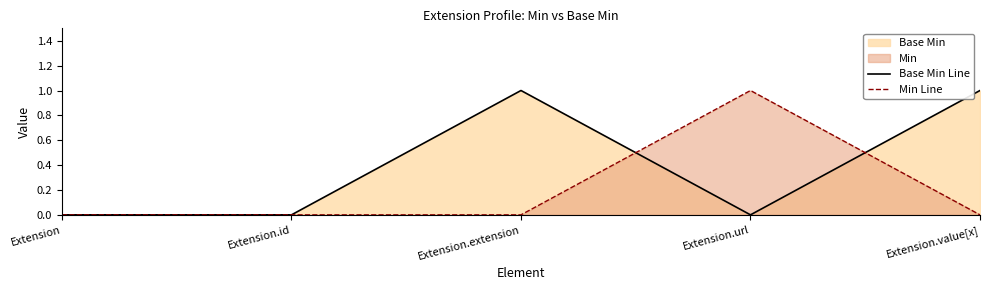

How many times do Min Line and Base Min Line cross each other?

2